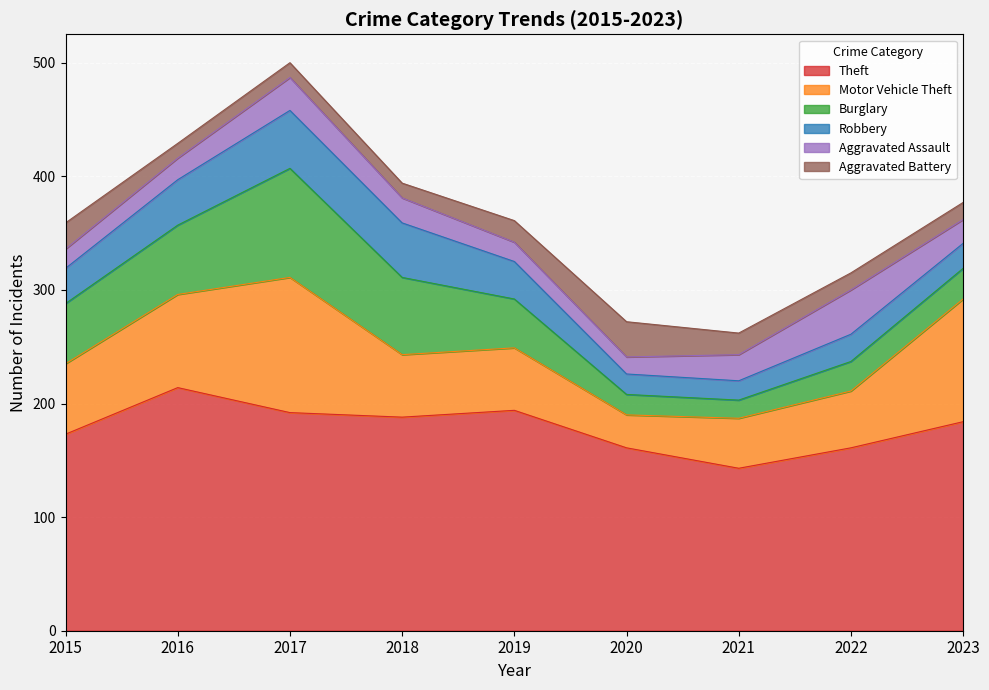

Between 2015 and 2016, which series saw the biggest shift?

Theft